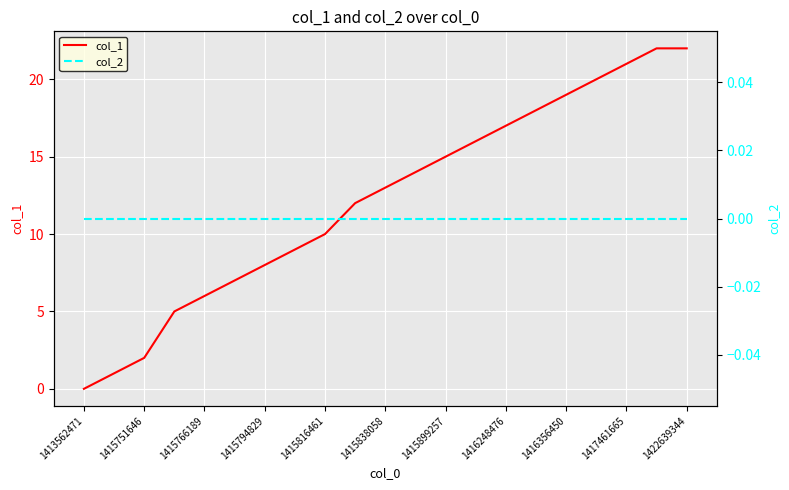

True or false: col_2 has more than 2 points higher than both neighbors.

False